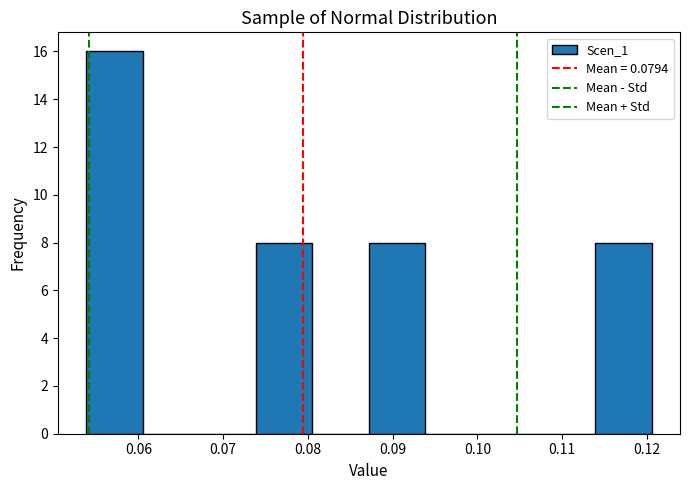

Reading left to right, transcribe this chart: for each bar, give the range it covers on the x-axis and its height. Neither the bar edges nor the heights are printed on the chart, so give them approximately, as read against the axes.

0.054 to 0.061: 16
0.061 to 0.067: 0
0.067 to 0.074: 0
0.074 to 0.081: 8
0.081 to 0.087: 0
0.087 to 0.094: 8
0.094 to 0.101: 0
0.101 to 0.107: 0
0.107 to 0.114: 0
0.114 to 0.121: 8